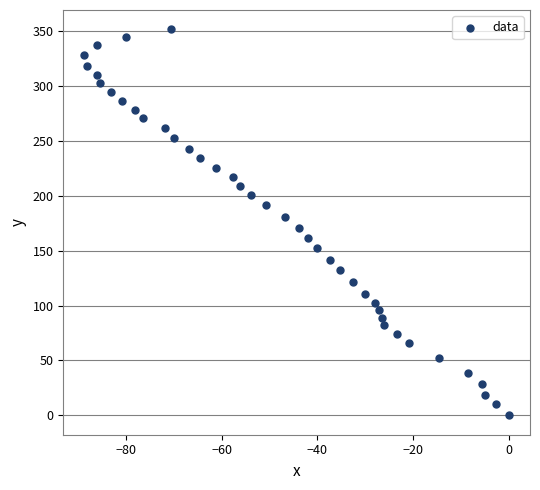

What is the range of Y values (max minus min)?

351.4